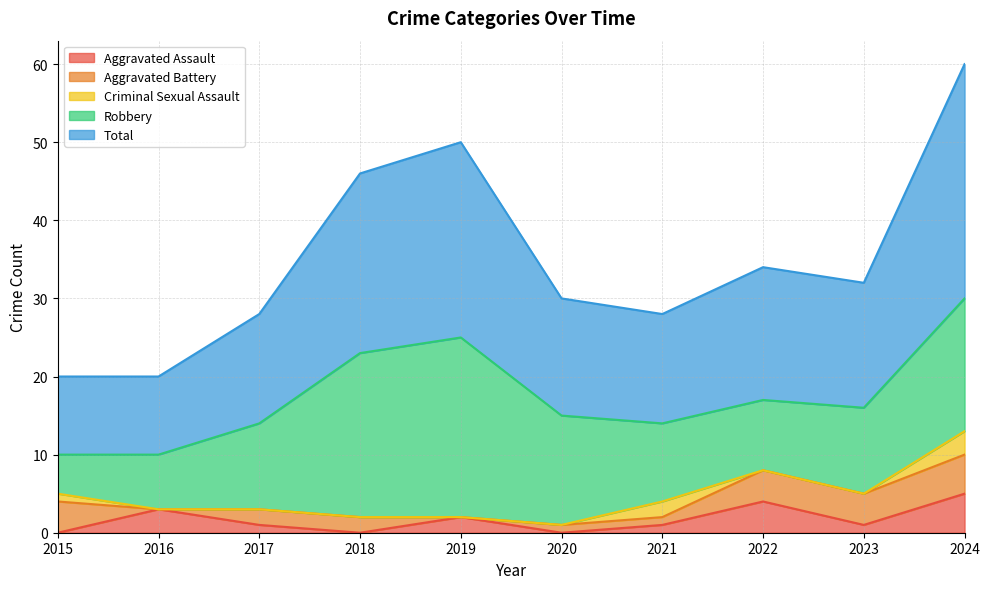

Reading left to right, what are all the values shown in this chart?

Aggravated Assault: 0	3	1	0	2	0	1	4	1	5
Aggravated Battery: 4	0	2	2	0	1	1	4	4	5
Criminal Sexual Assault: 1	0	0	0	0	0	2	0	0	3
Robbery: 5	7	11	21	23	14	10	9	11	17
Total: 10	10	14	23	25	15	14	17	16	30